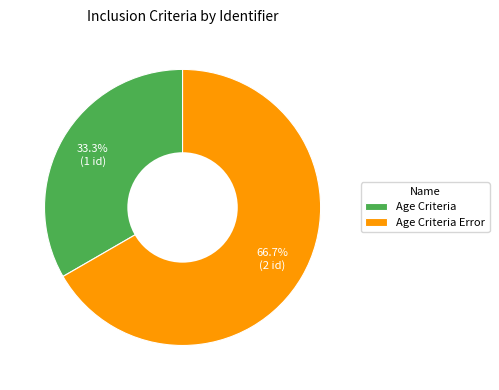

Is there a majority slice in this chart?

Yes